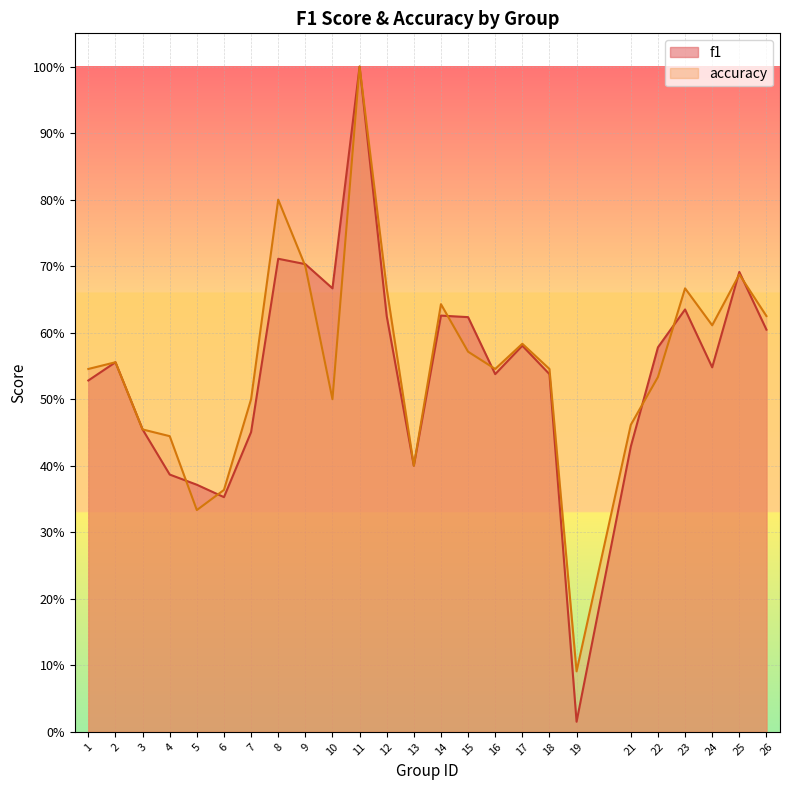

The value of f1 at 17 is 0.4. True or false?

False